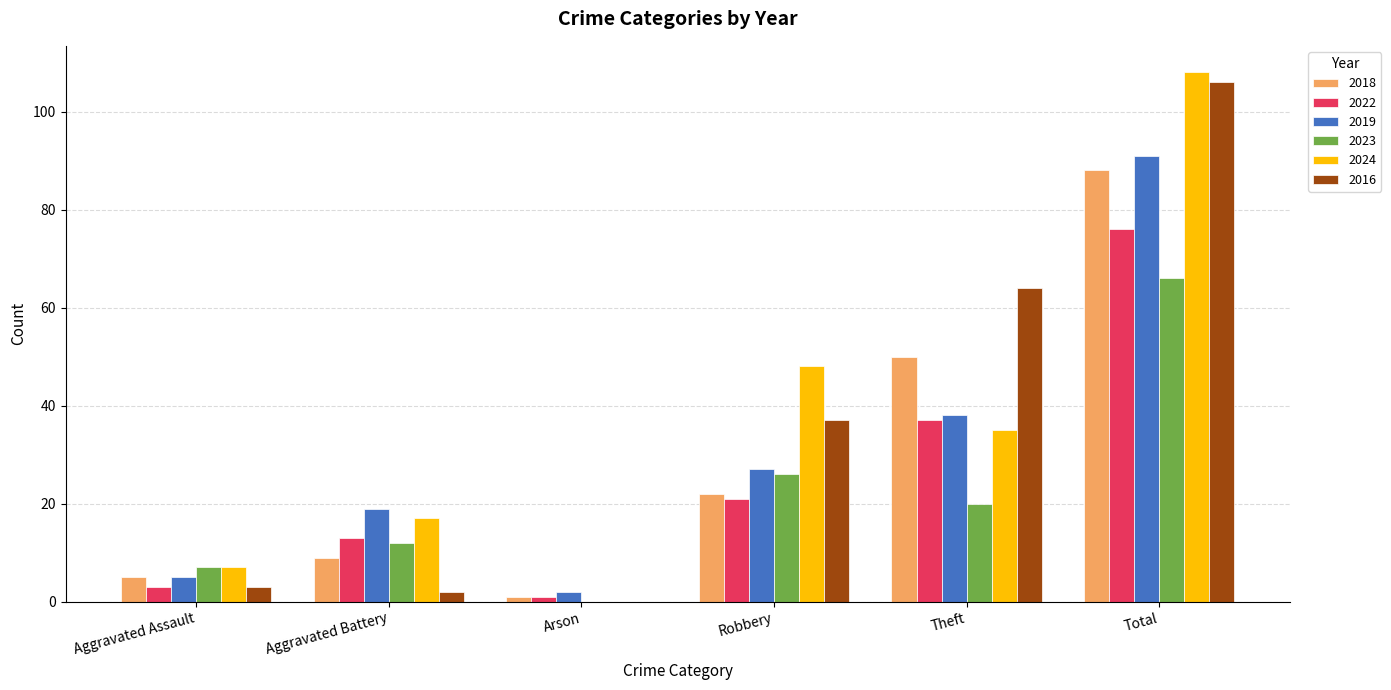

What are all the series names shown in the legend?

2018, 2022, 2019, 2023, 2024, 2016